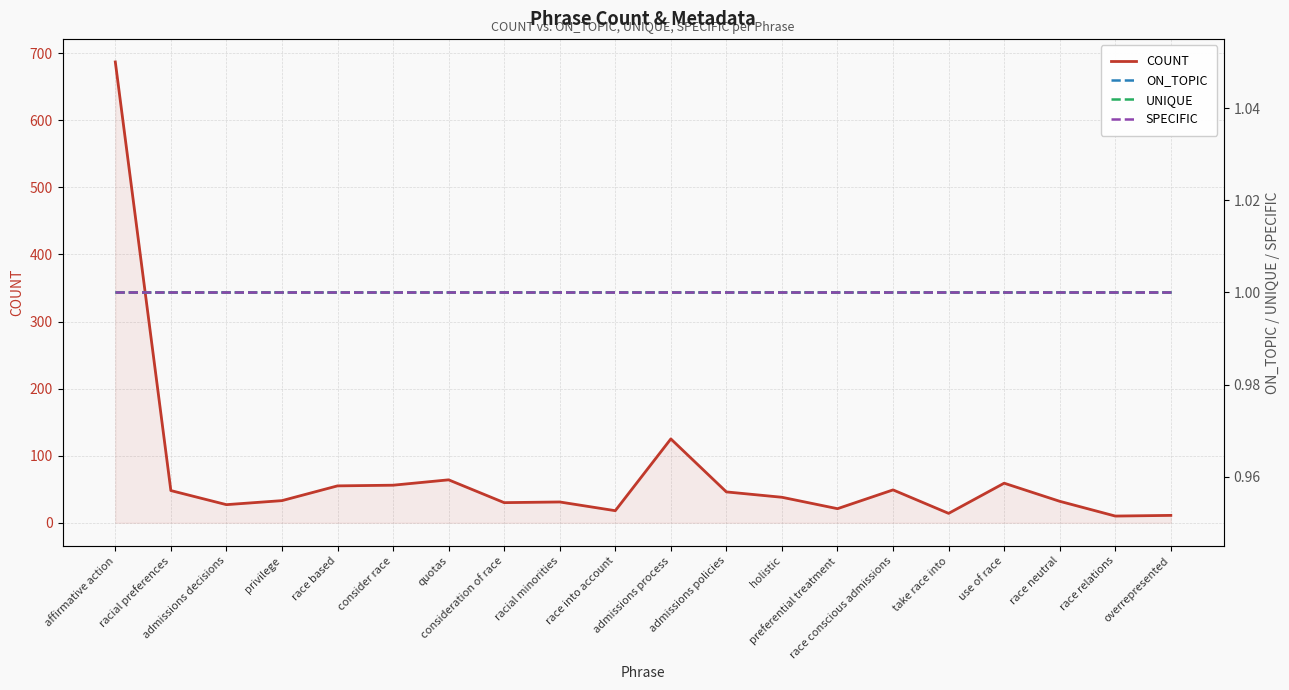

Which series has the largest total across all categories?

COUNT